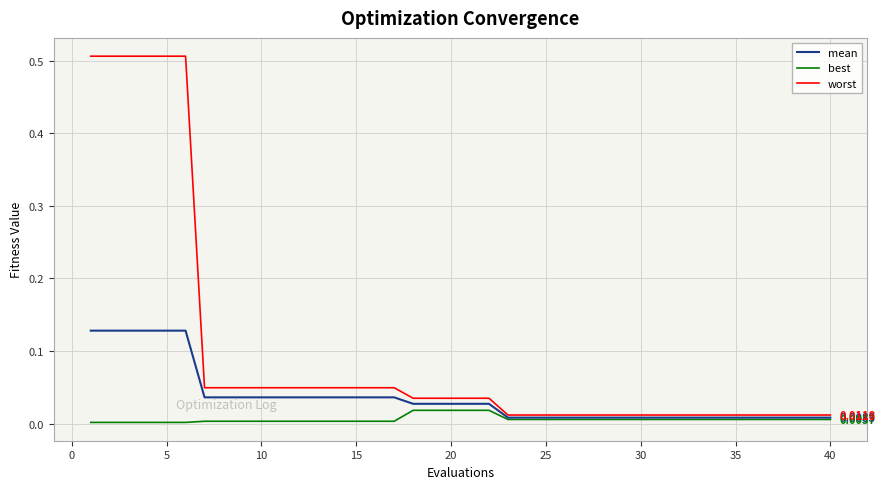

Which series has the largest total across all categories?

worst